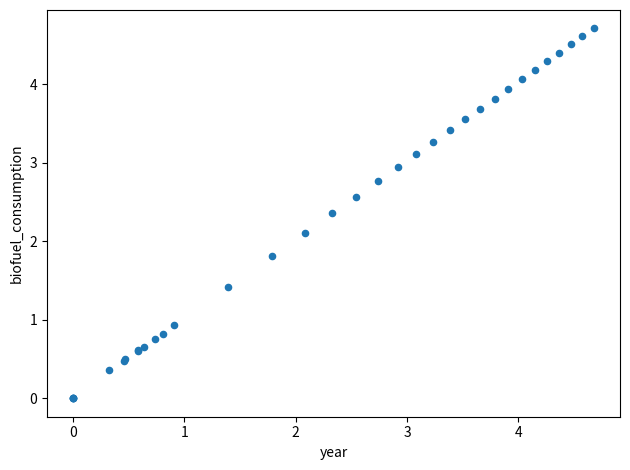

What Y value in the scatter plot is closest to 2?

2.1